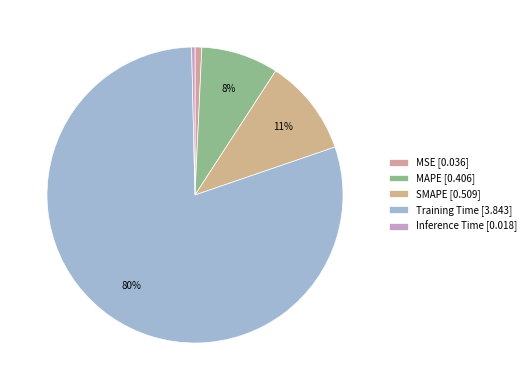

Do MAPE and SMAPE together represent more than half of the pie?

No